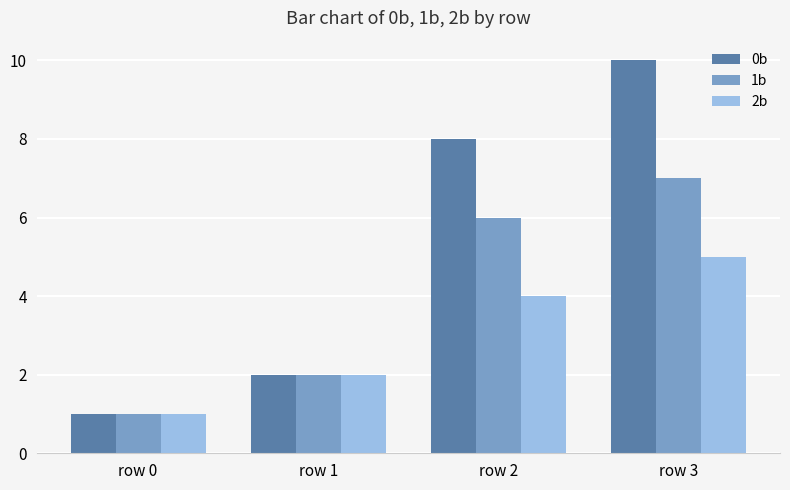

What is the value of the 2b bar at the 3rd from the left?

4